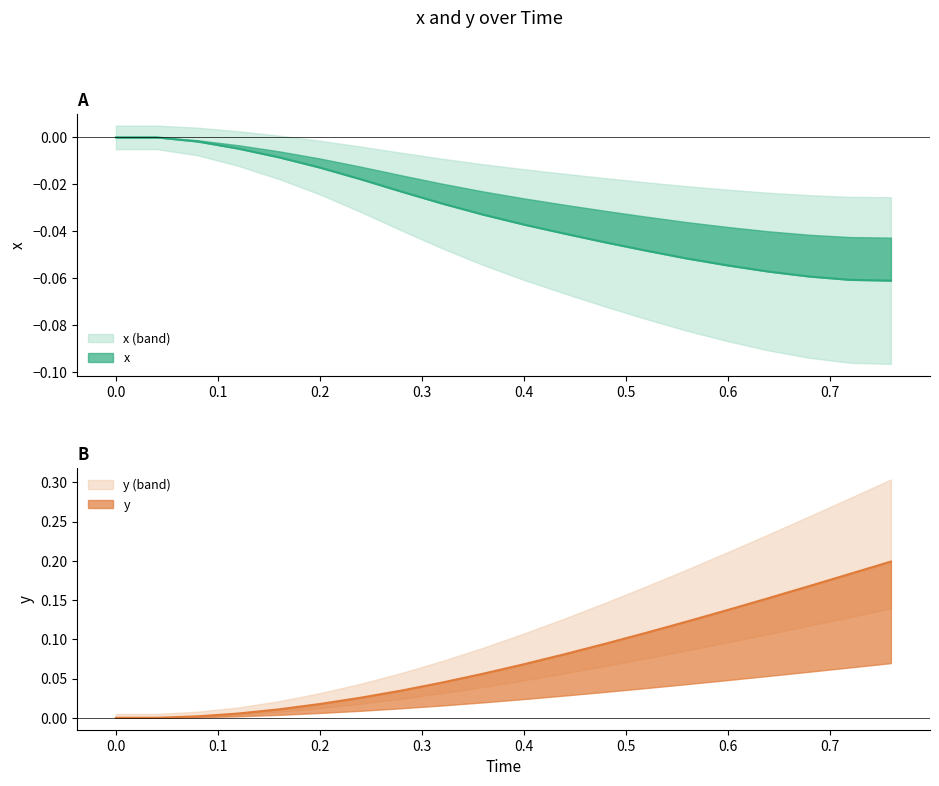

What is the value of the y point at the 16th from the left?

0.1